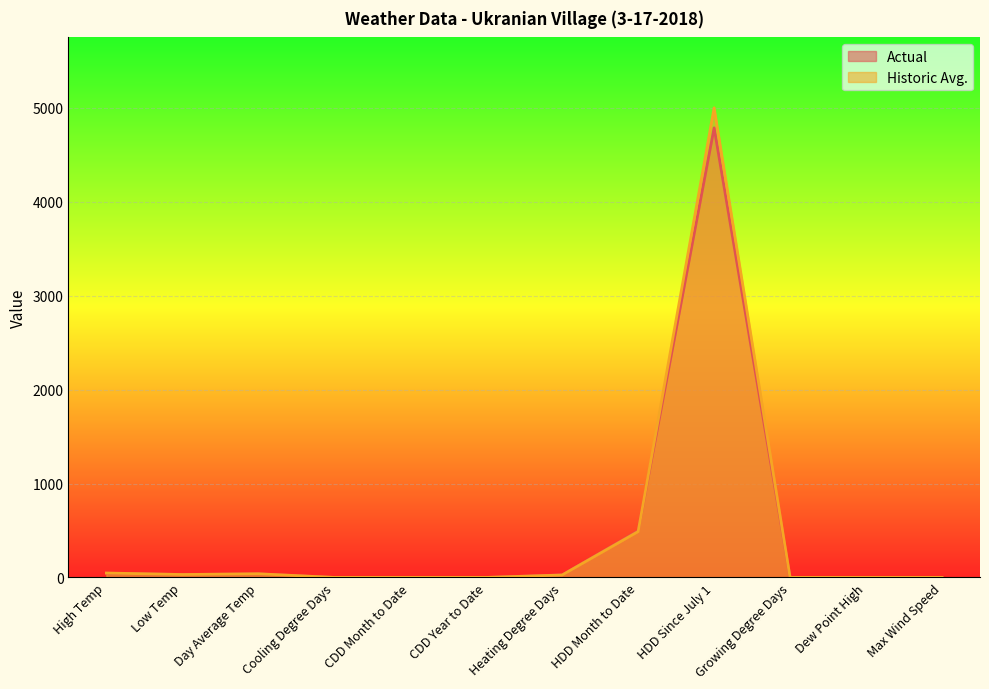

At which label does Actual first exceed 27?

High Temp